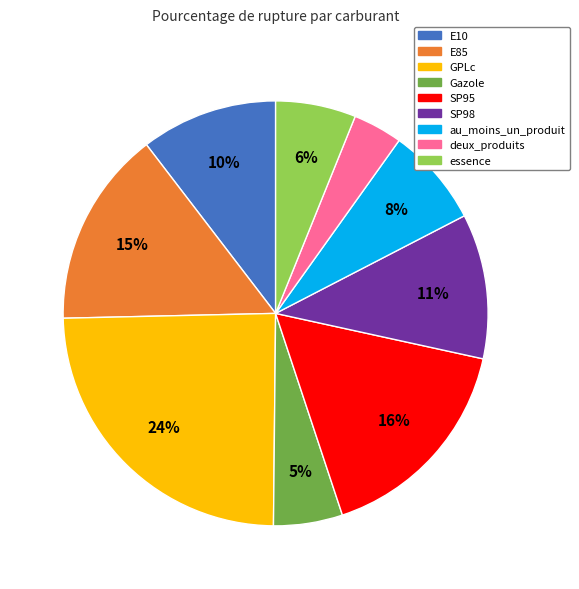

Is there any slice that represents more than half of the pie?

No